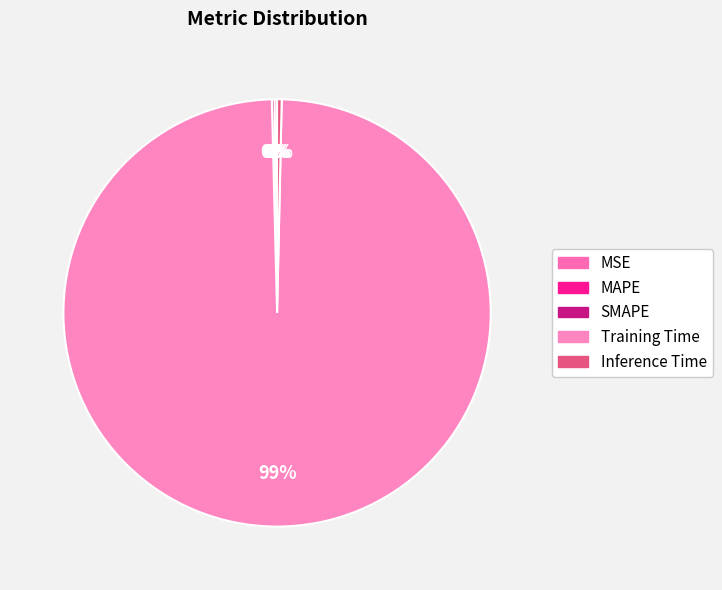

Is it true that SMAPE is 1% of the pie?

False